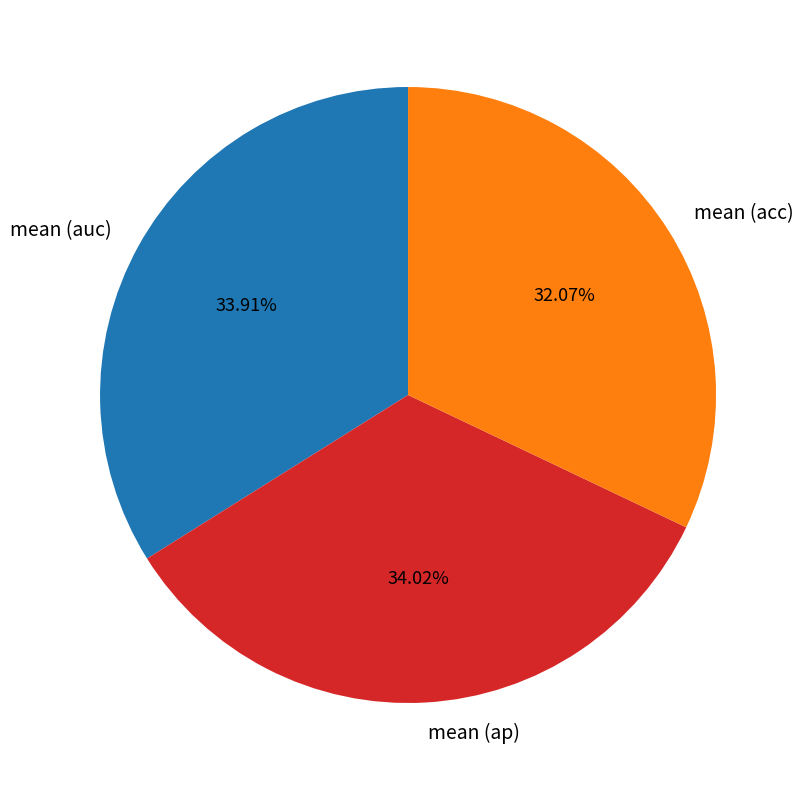

Does any single category account for the majority?

No